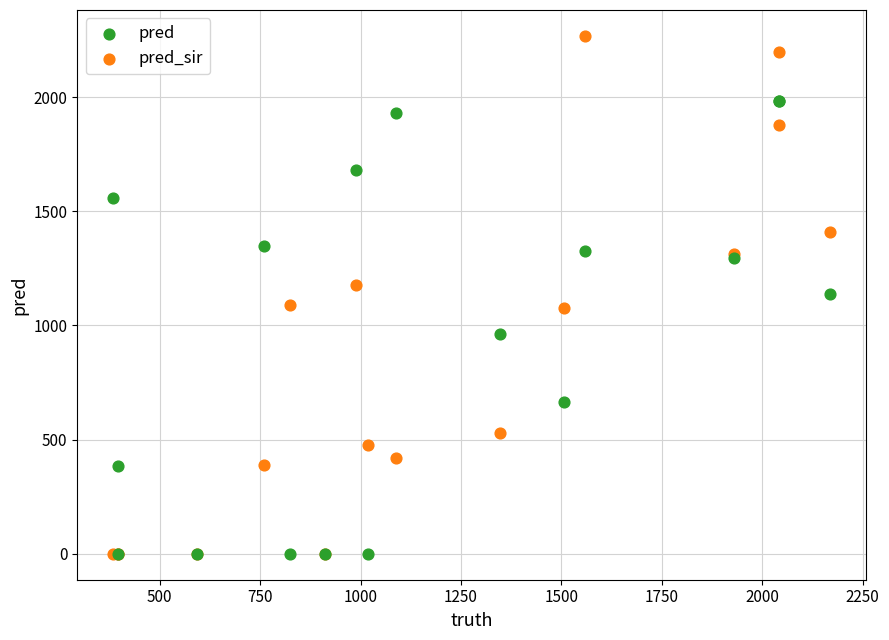

In the pred series, what Y value is closest to 992?

961.0